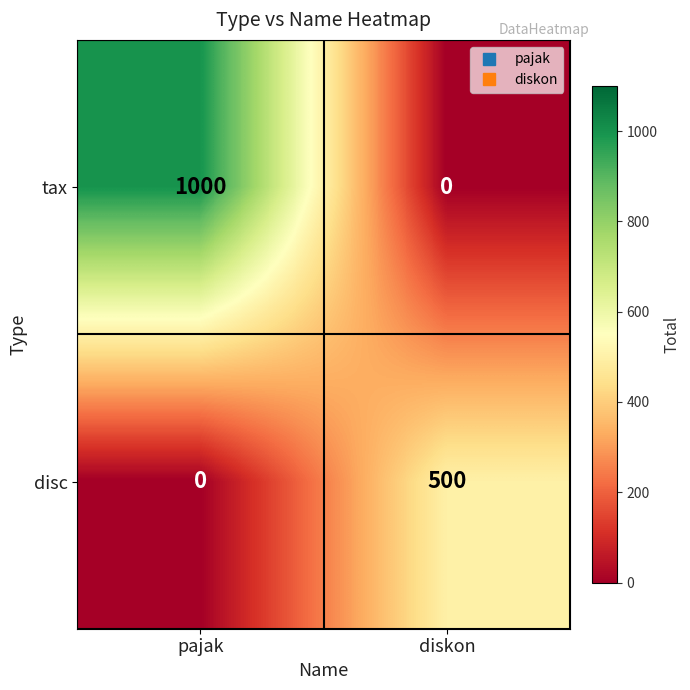

How many data points does each series have?

2